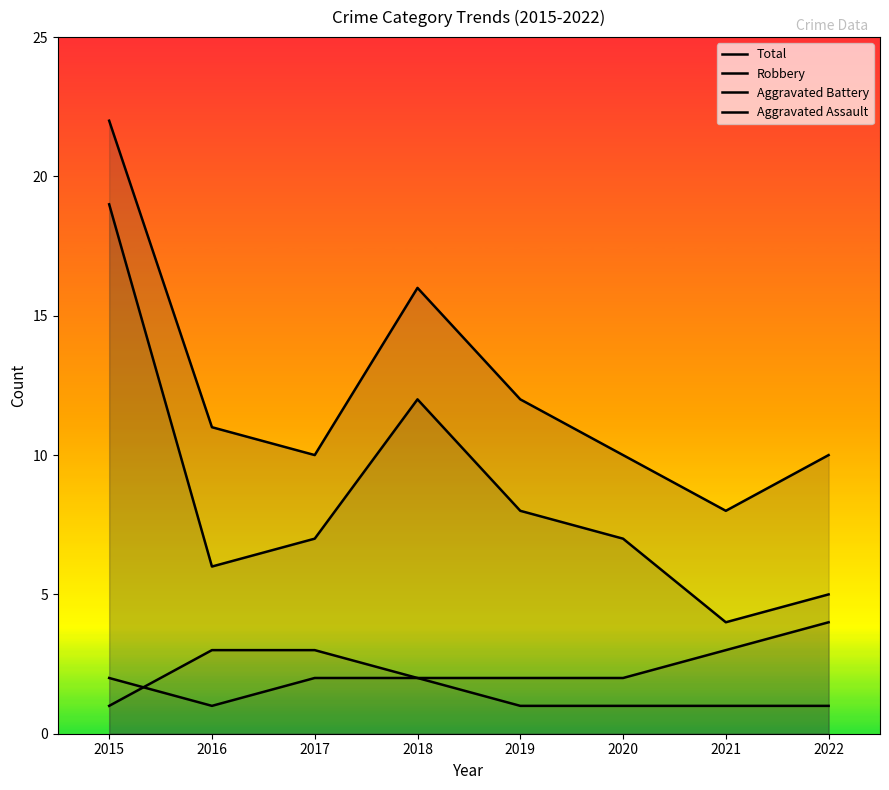

How many lines are shown in the chart?

4